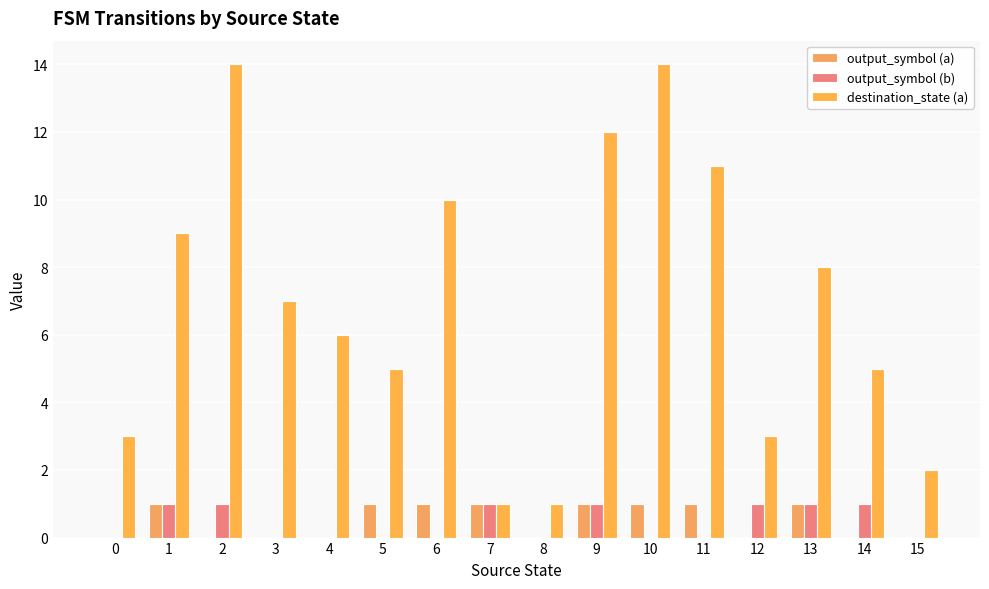

Does the chart contain stacked bars?

No